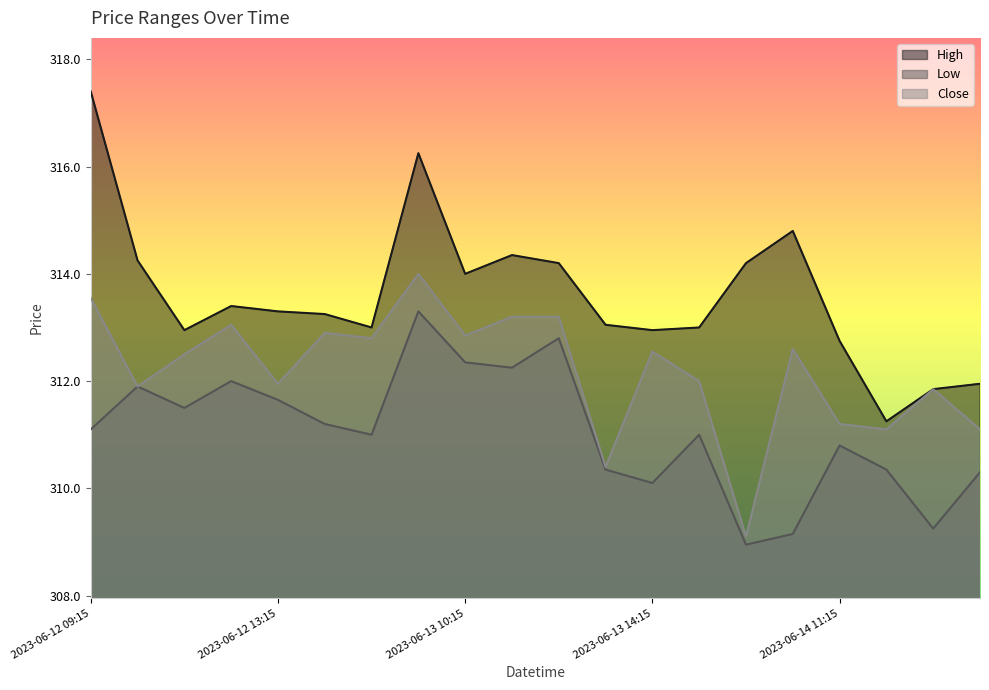

Rank the series at 2023-06-12 13:15 from highest to lowest value.

High, Close, Low